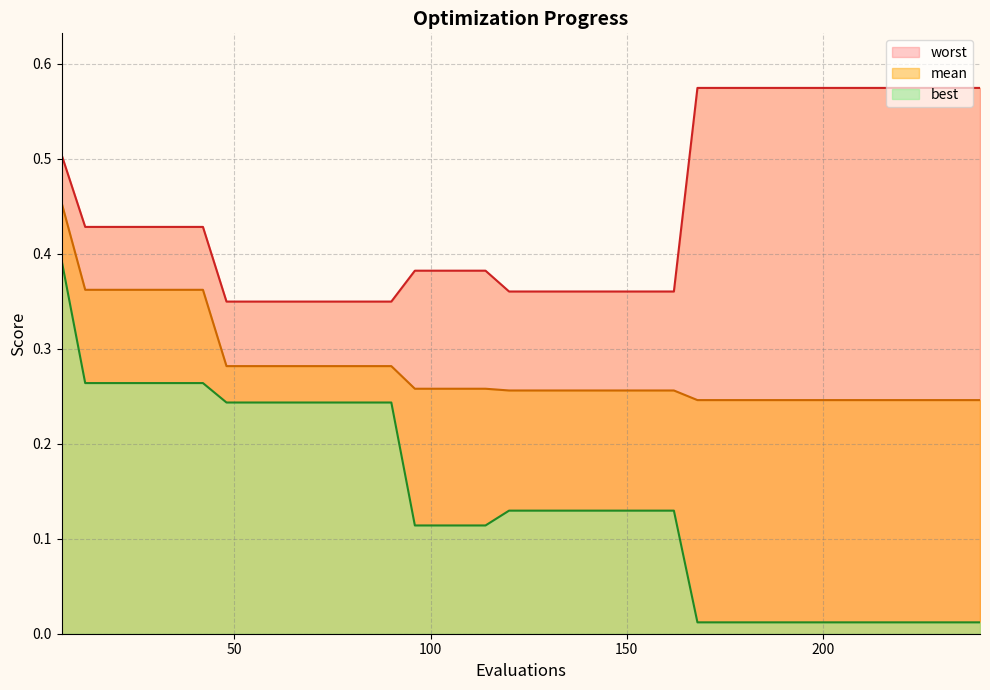

Which category has the lowest value across all series?

168